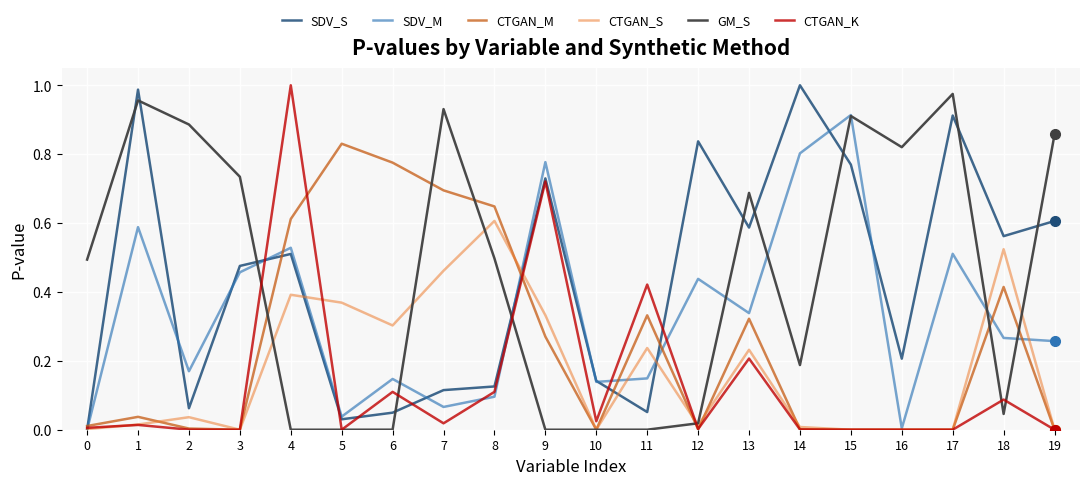

True or false: SDV_M has a value of 1.4 at 14.

False